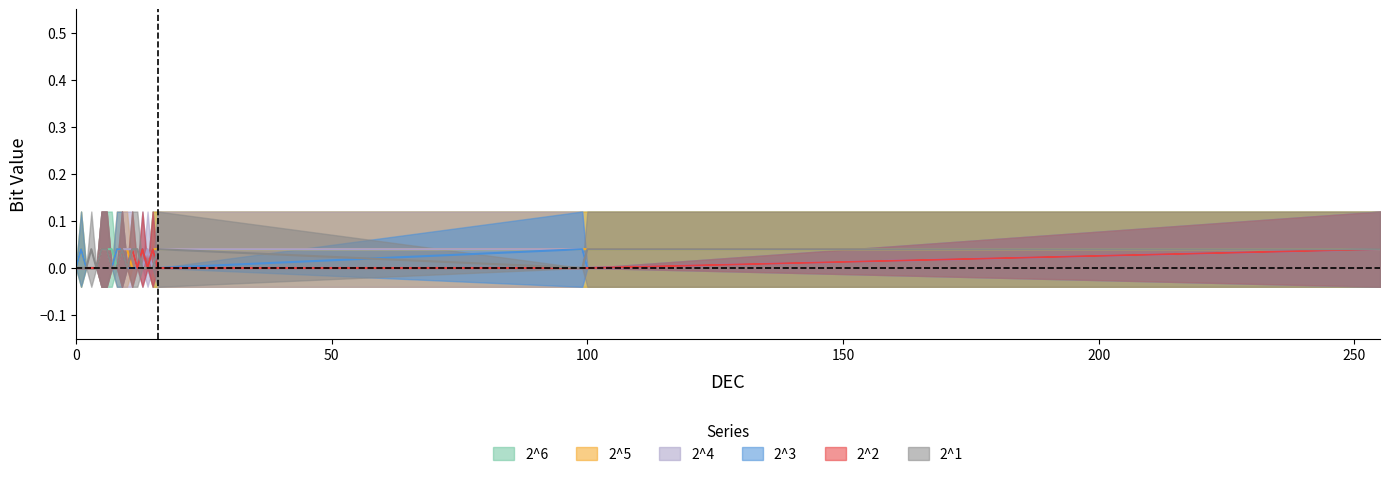

Between 0 and 9, which series saw the biggest shift?

2^6